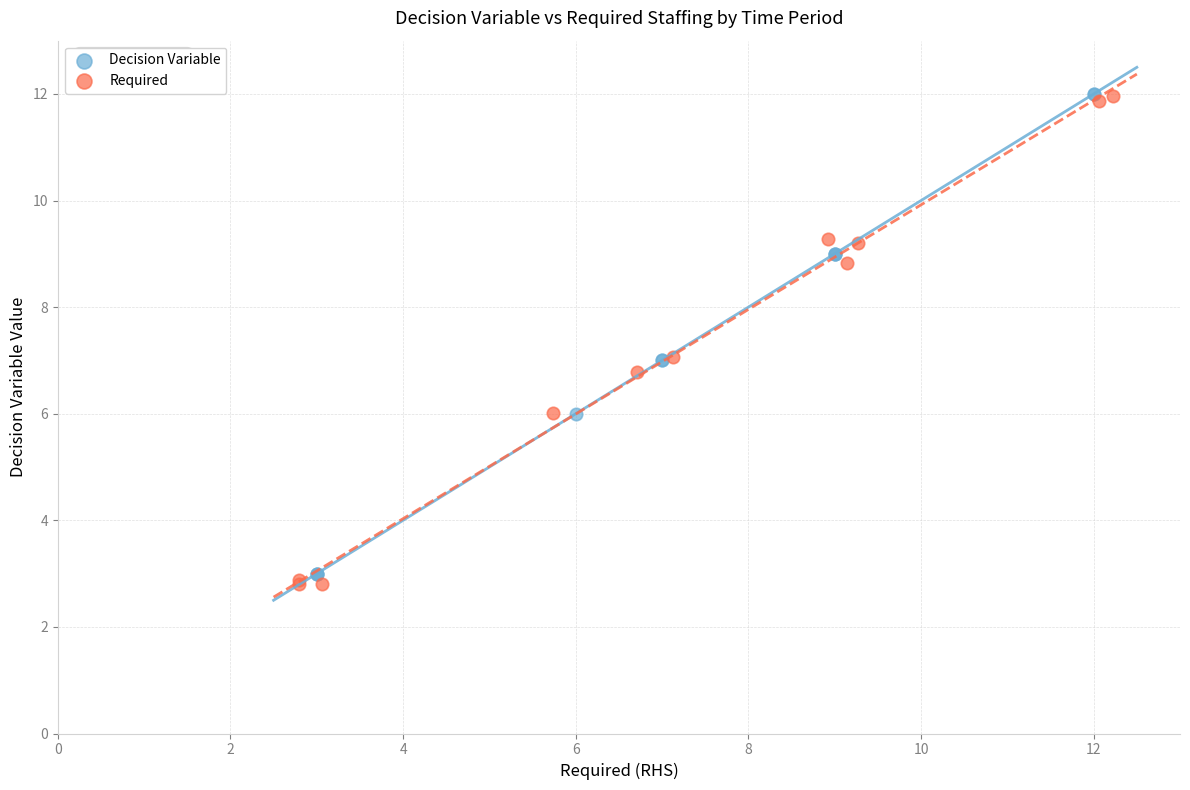

Which series has the largest Y range (max minus min)?

Required